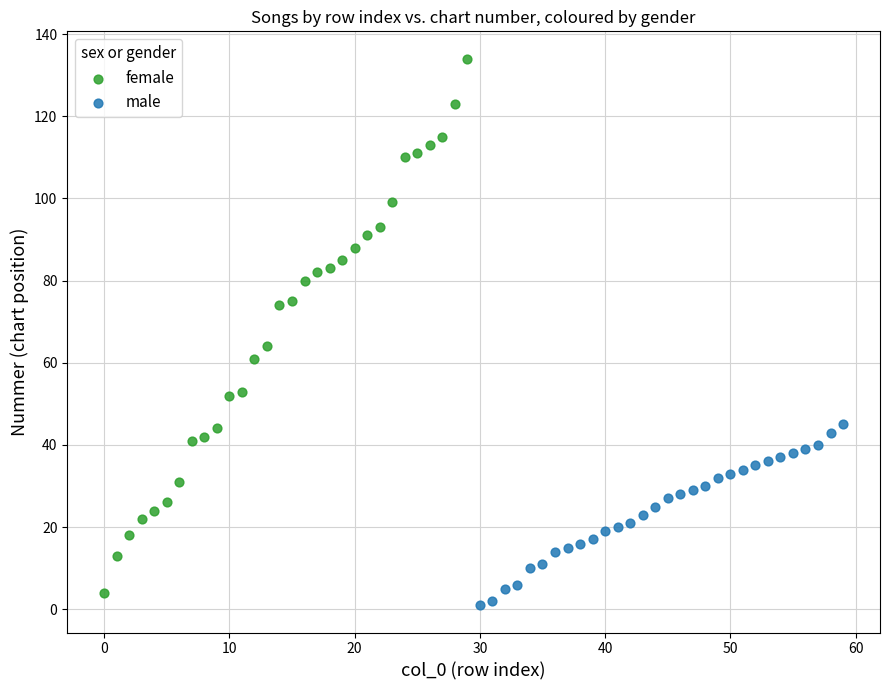

Which series reaches the maximum Y coordinate?

female